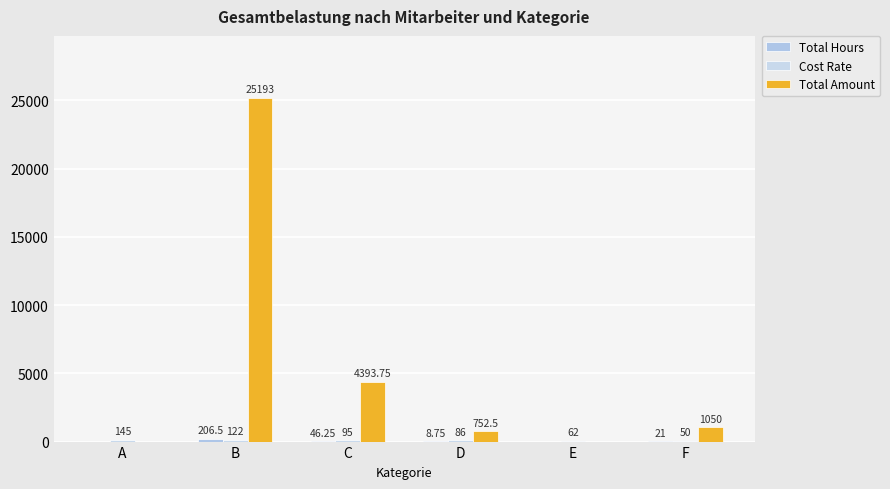

Between E and F, which is larger?

F